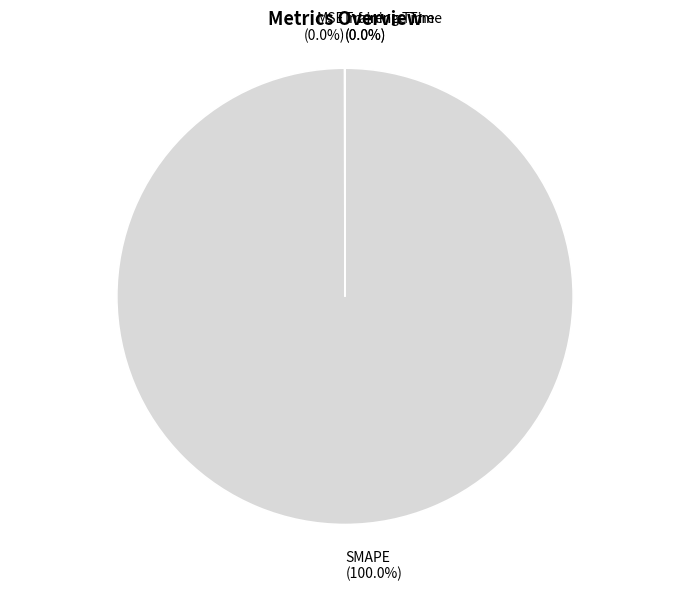

Which slice is the largest?

SMAPE